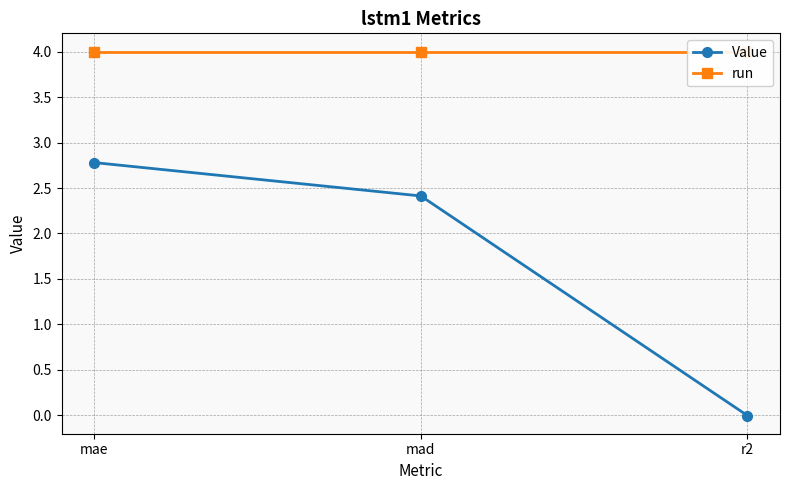

How many values in Value are above zero?

2